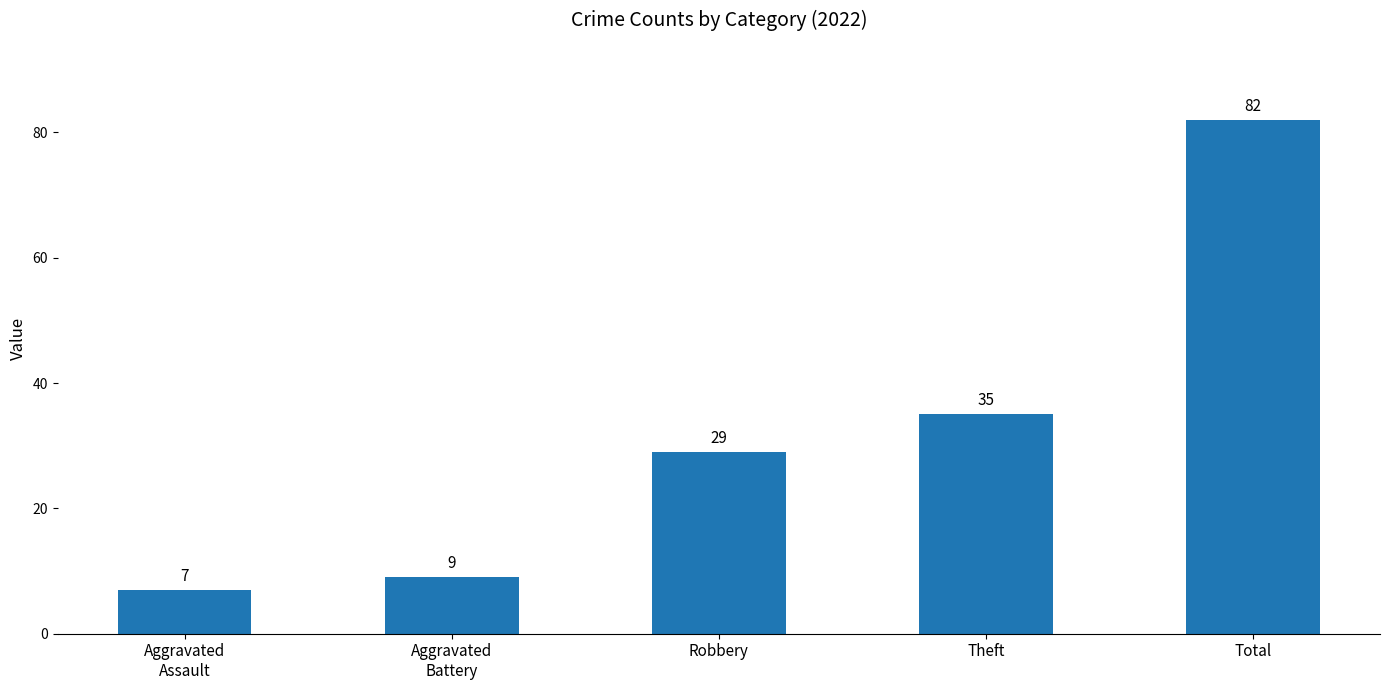

The chart shows a value of 20 at Robbery. True or false?

False